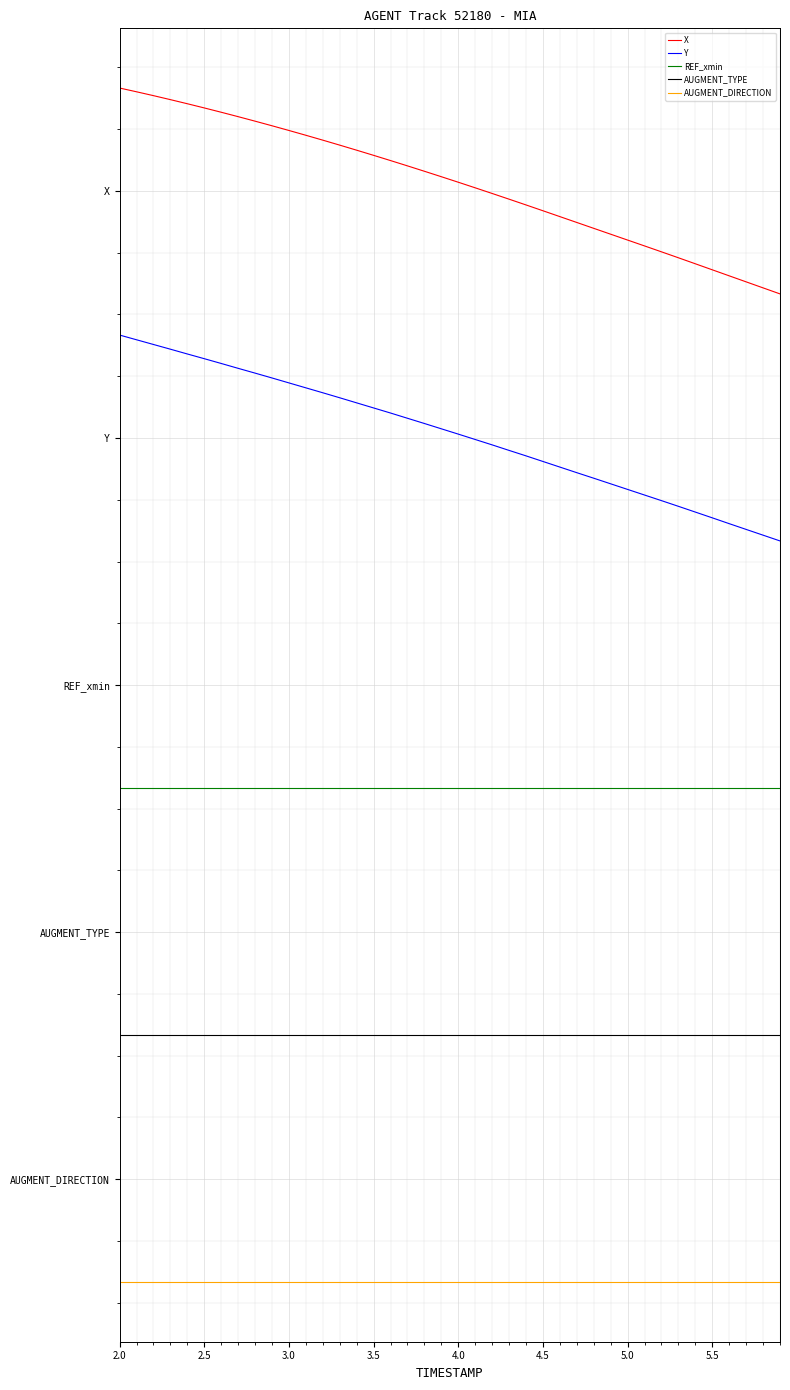

Does the chart have visible grid lines?

Yes